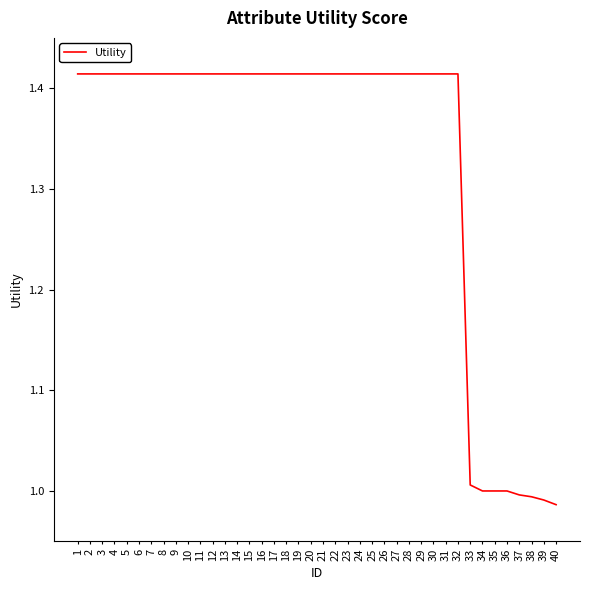

At which category does the chart reach its minimum across all series?

40